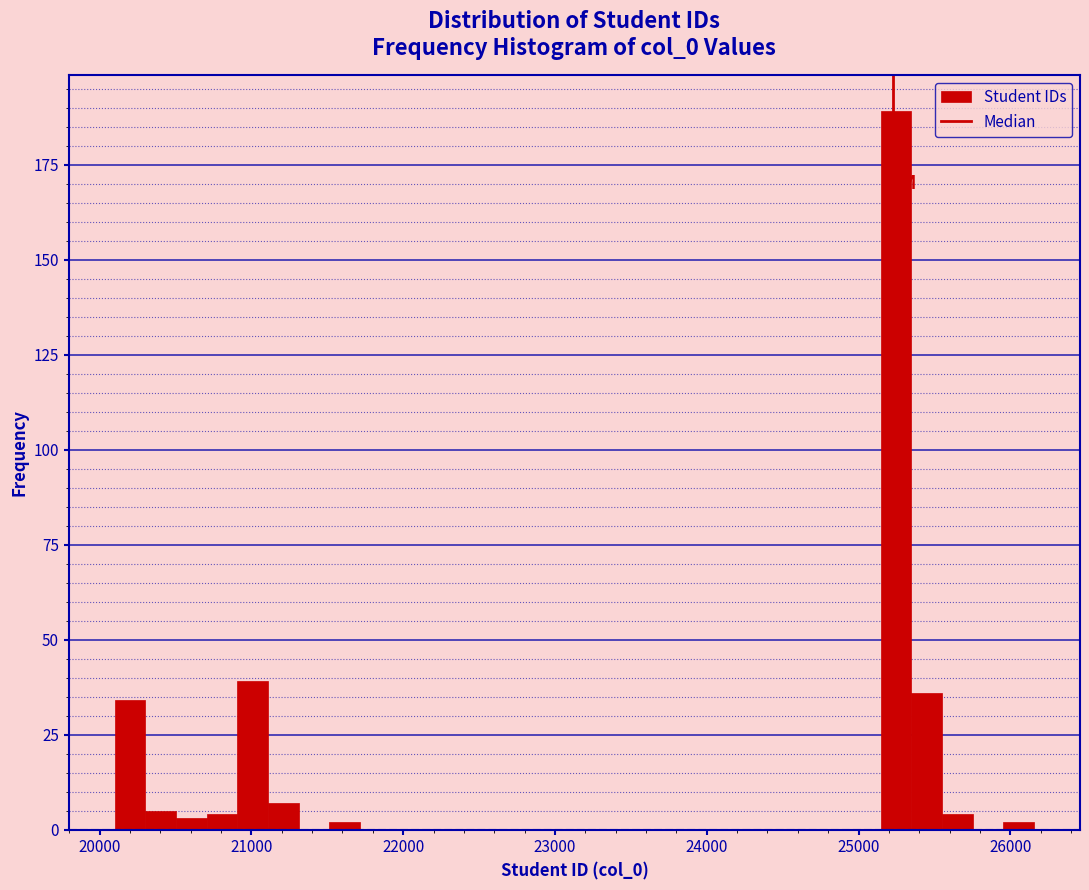

Read against the x-axis, roughly where is the centre of the tallest bar?

25200